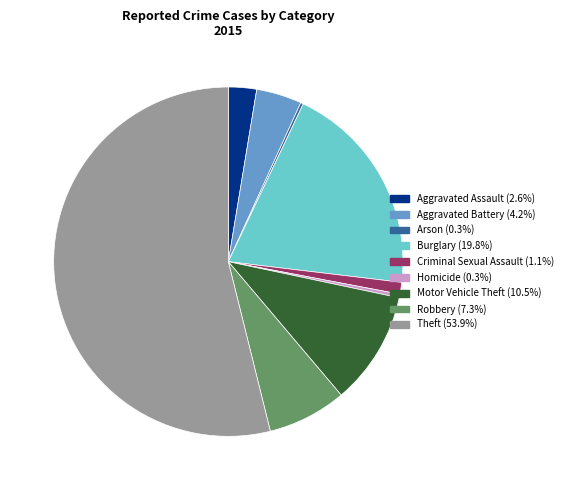

The Aggravated Battery slice represents 11% of the pie. True or false?

False